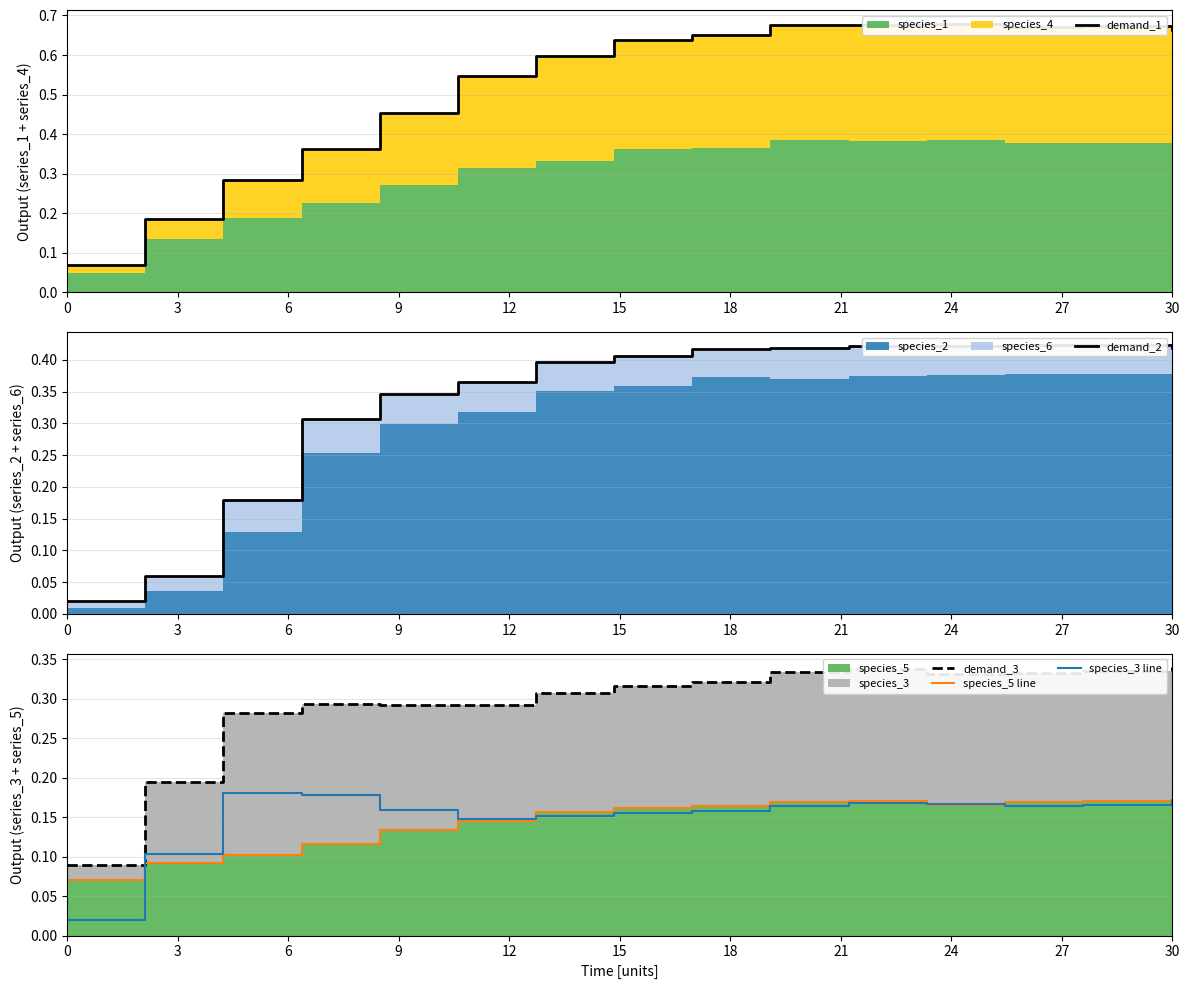

True or false: species_3 line and demand_1 cross at least once.

False